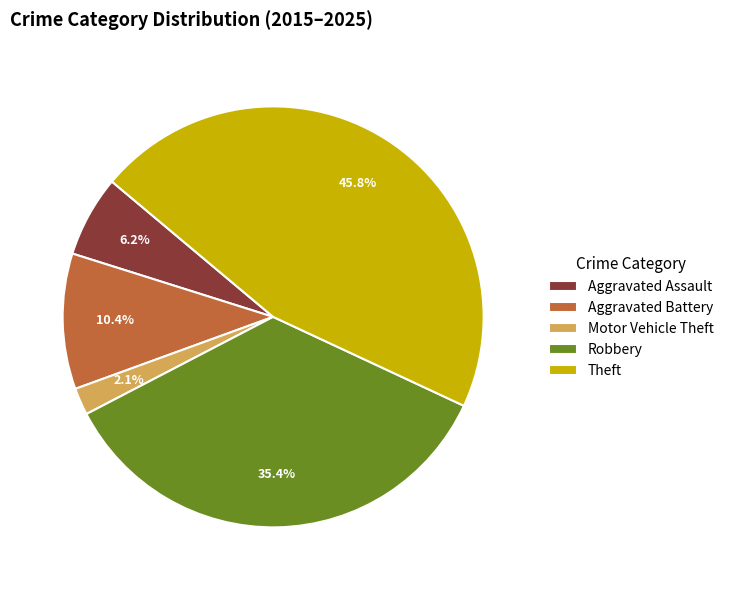

To the nearest percent, what is the difference between the largest and smallest slice percentages?

44%